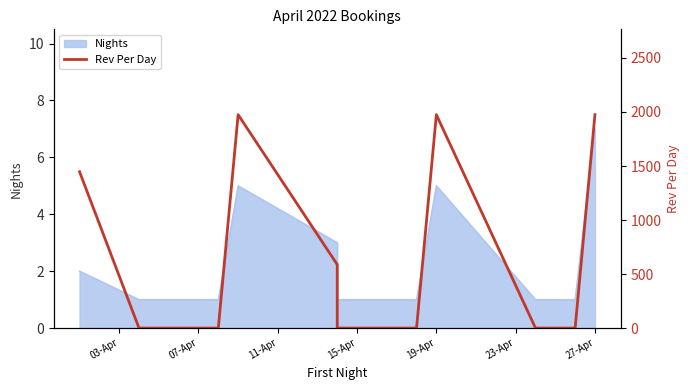

How many values are between 0 and 1975?

11